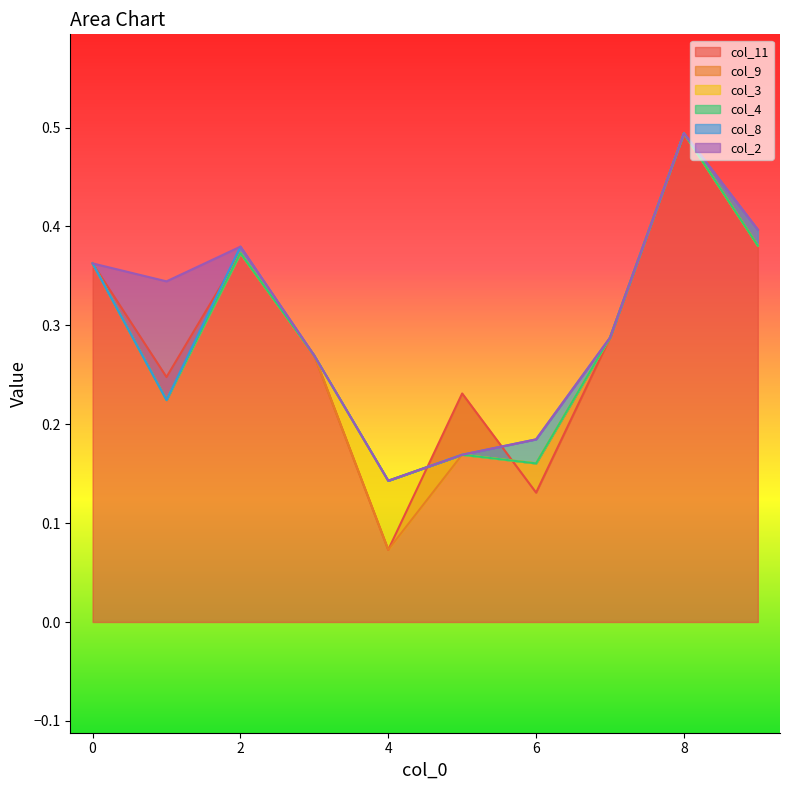

True or false: col_4 and col_8 cross at least once.

False